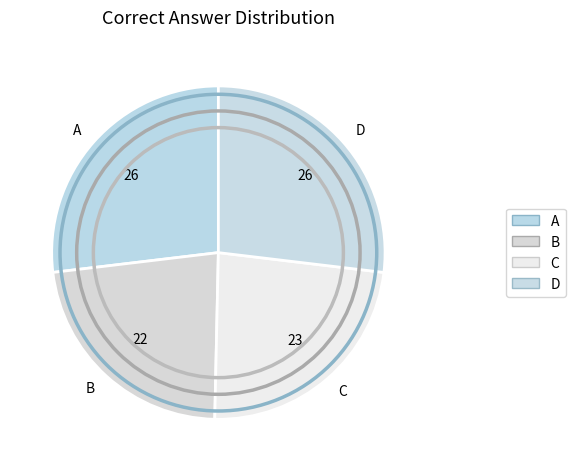

How many slices are in this pie chart?

4